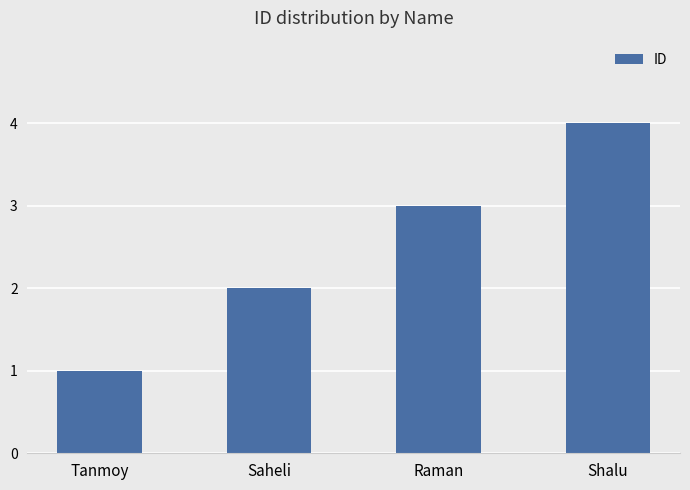

Rank the categories by value from lowest to highest.

Tanmoy, Saheli, Raman, Shalu